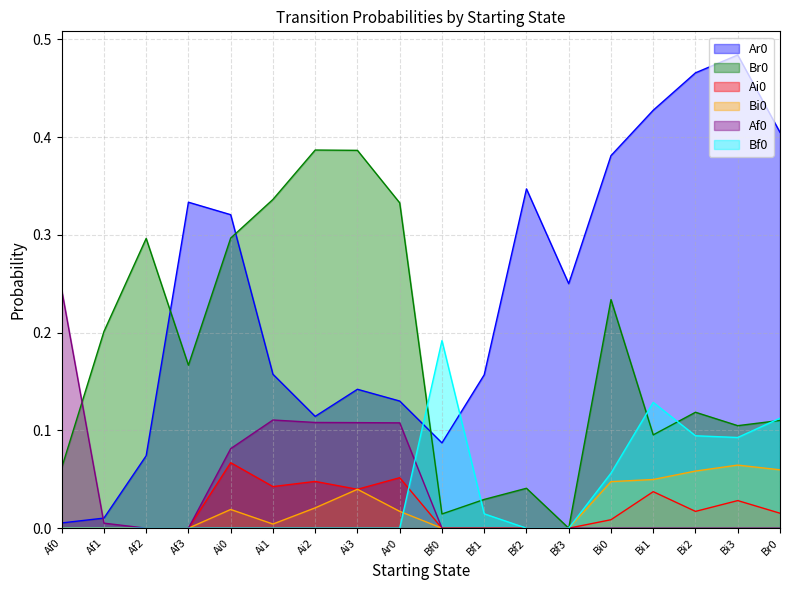

What position from the right is Bf3?

6